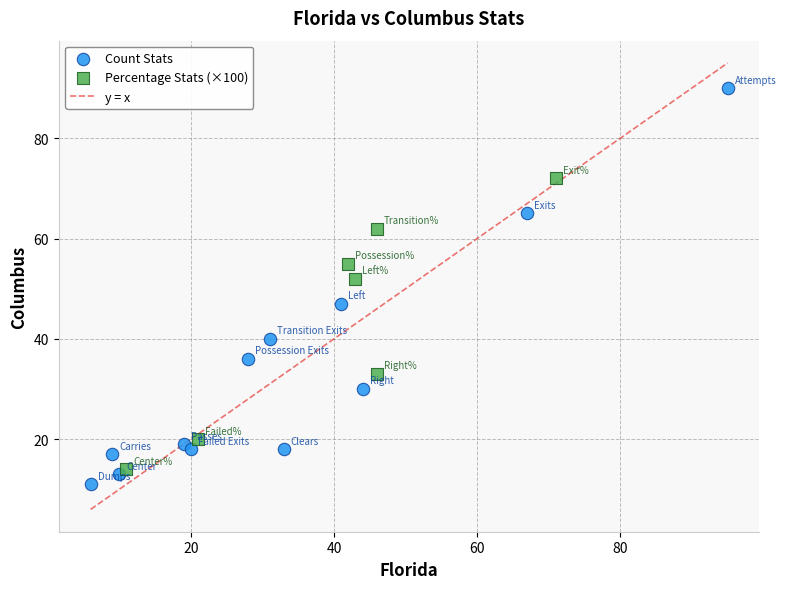

Which series has the largest Y range (max minus min)?

Count Stats